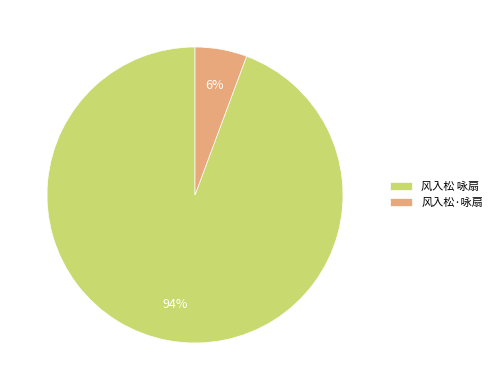

Is there any slice that represents more than half of the pie?

Yes